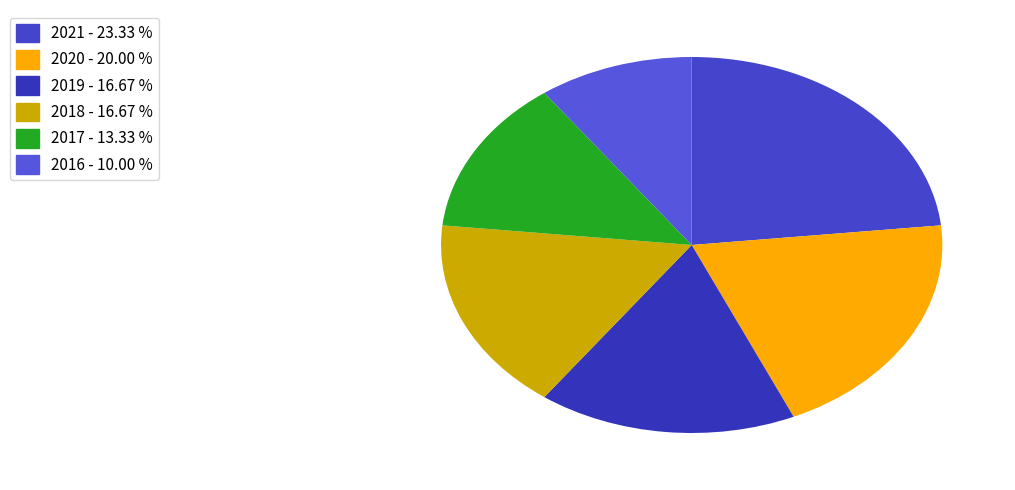

Is it true that 2021 is 12% of the pie?

False